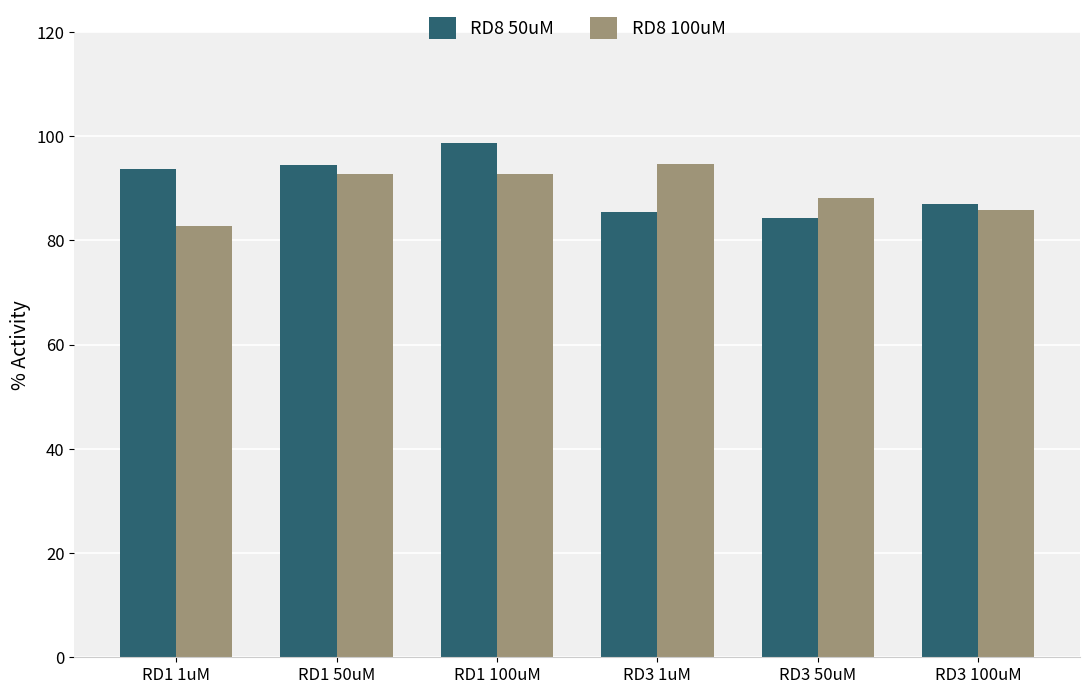

List the series in order of their overall mean, lowest first.

RD8 100uM, RD8 50uM